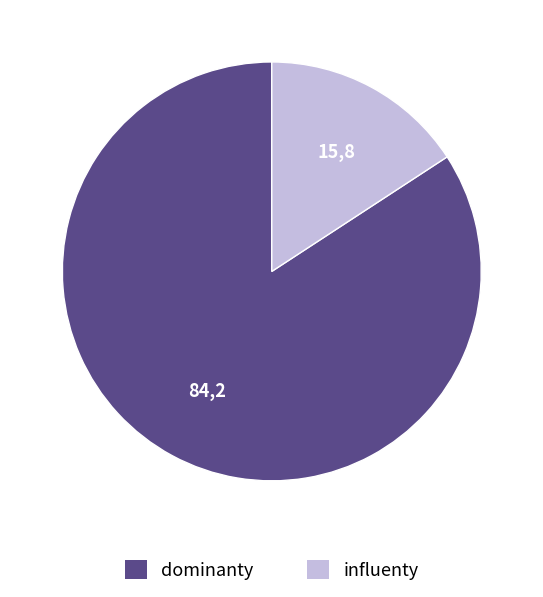

How many segments does this pie chart have?

2